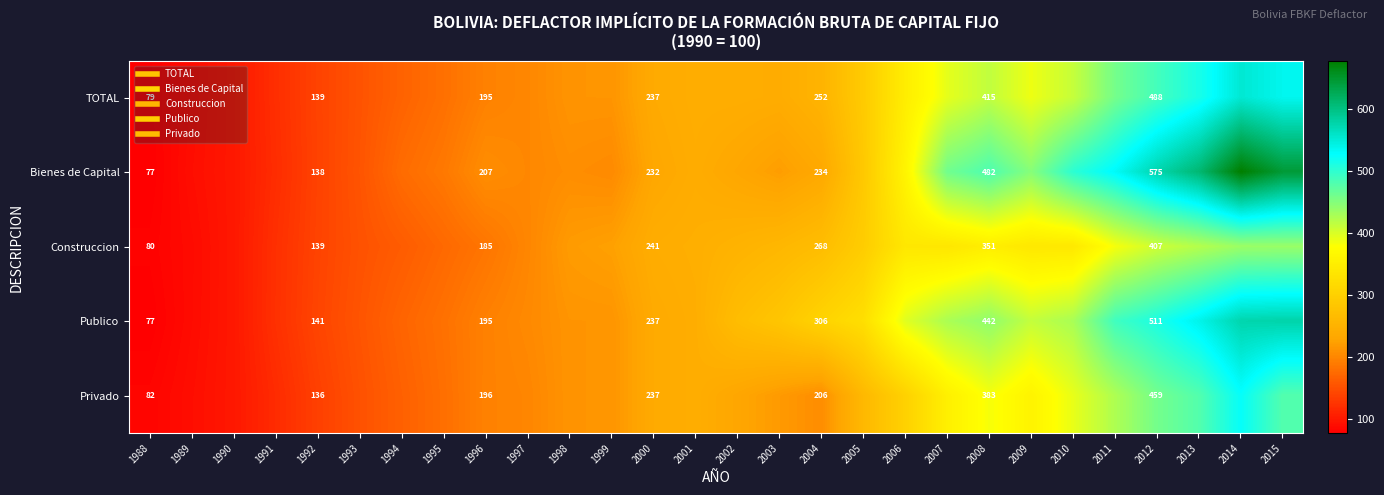

What is the greatest value displayed?

678.1